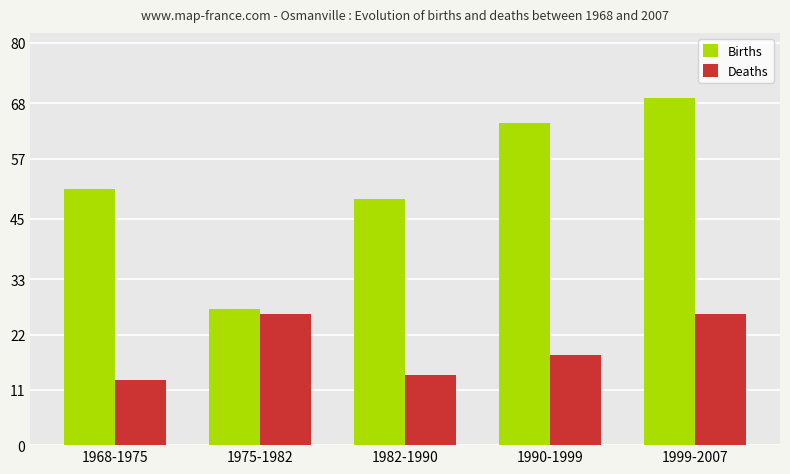

What is the difference between the highest and lowest values at 1990-1999?

46